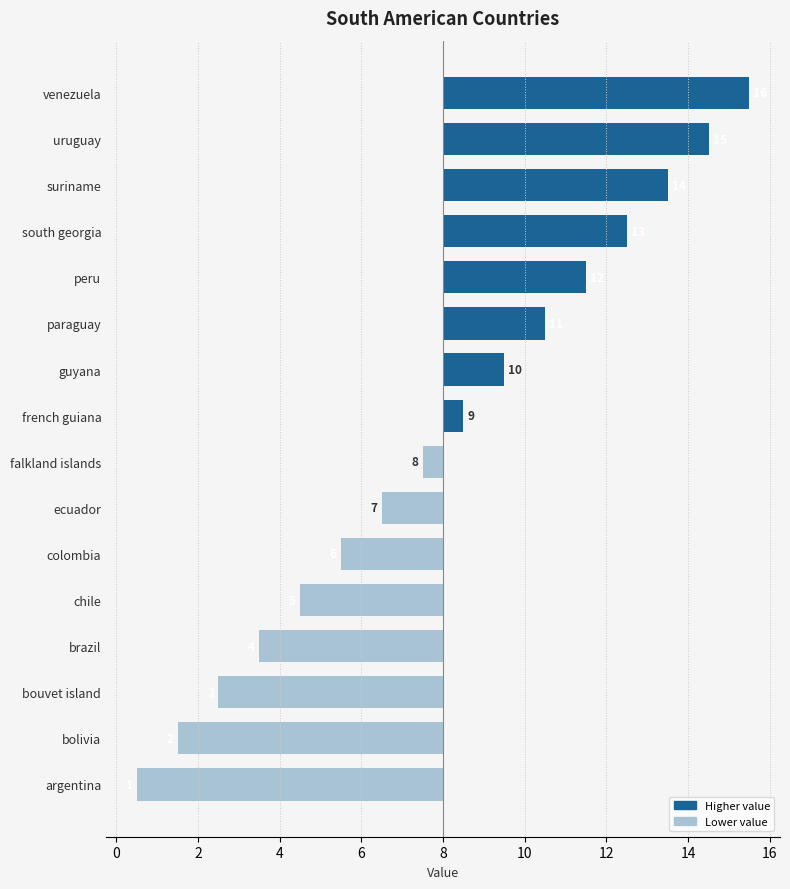

Are the bars horizontal?

Yes